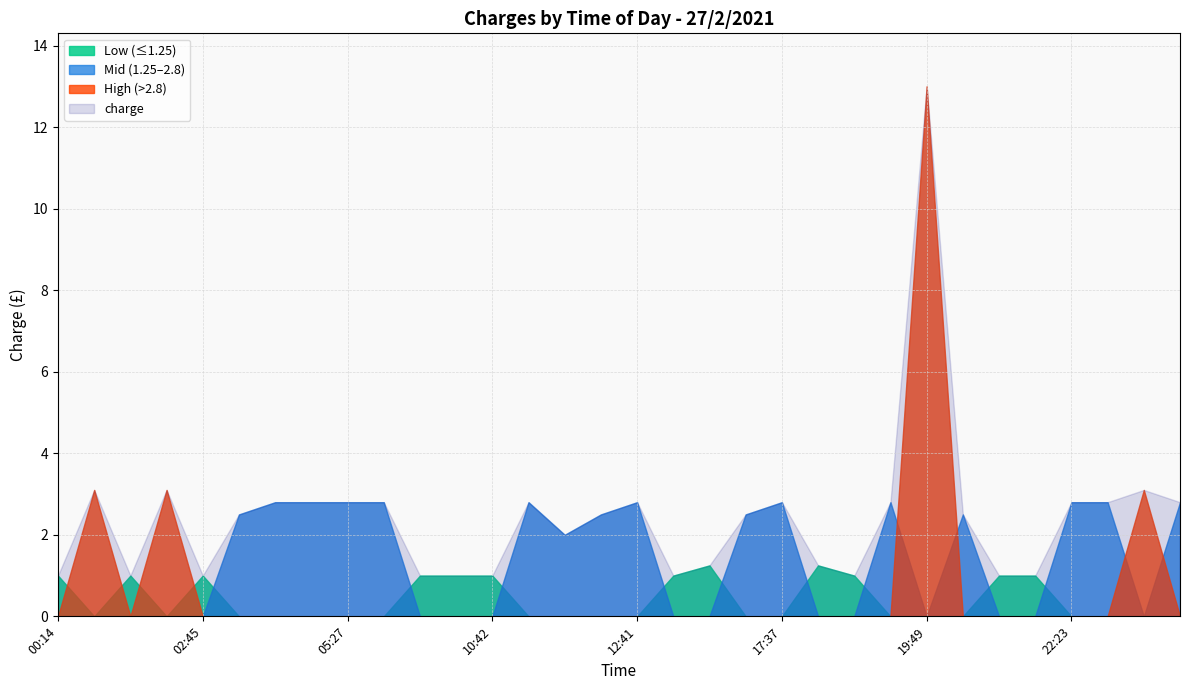

How many interior local peaks (higher than both neighbors) does the data have?

7